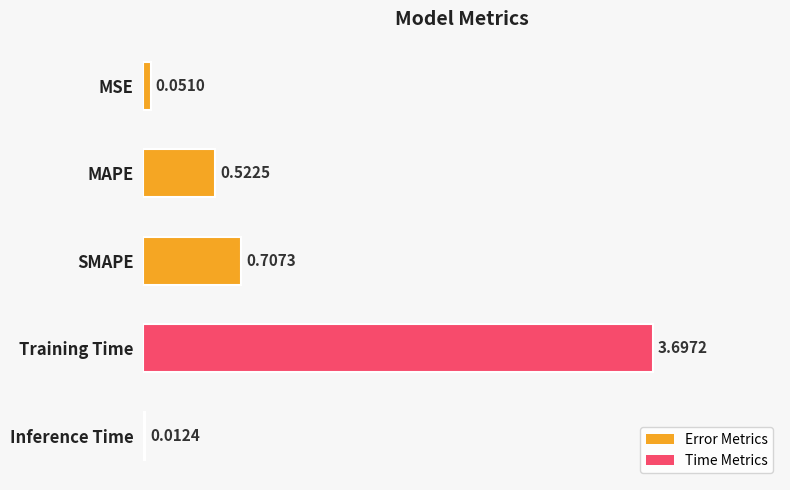

Between SMAPE and MAPE, which is larger?

SMAPE